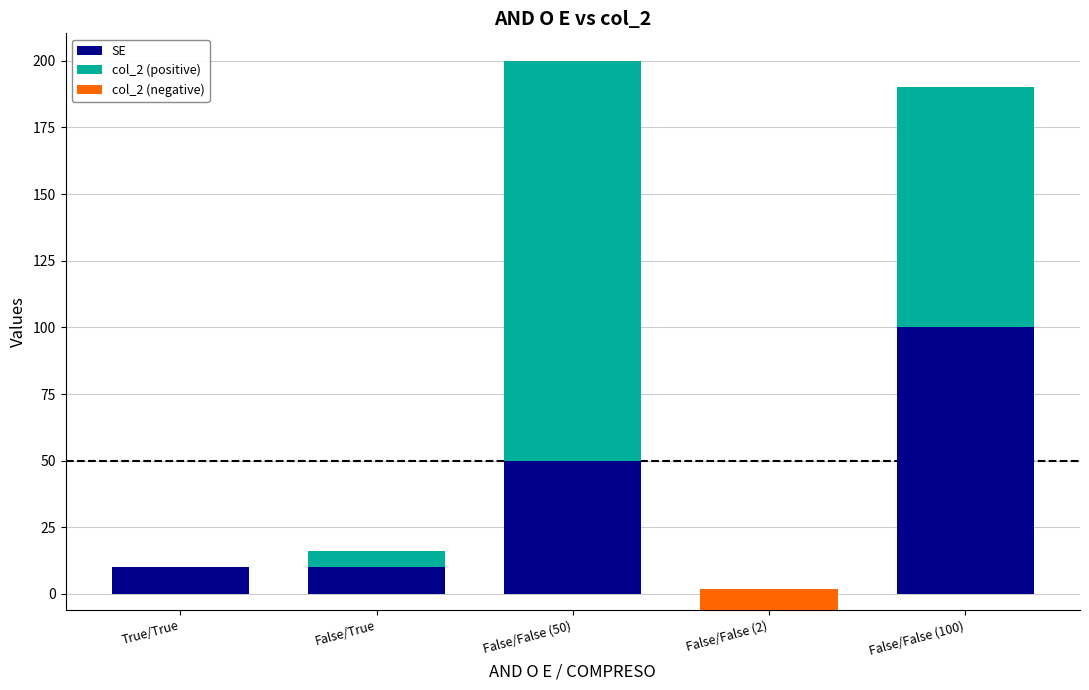

Which category has the highest value across all series?

False/False (50)